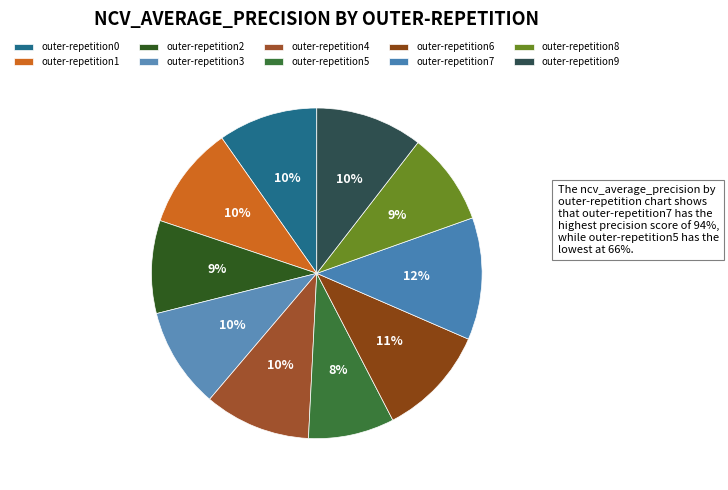

How many segments does this pie chart have?

10